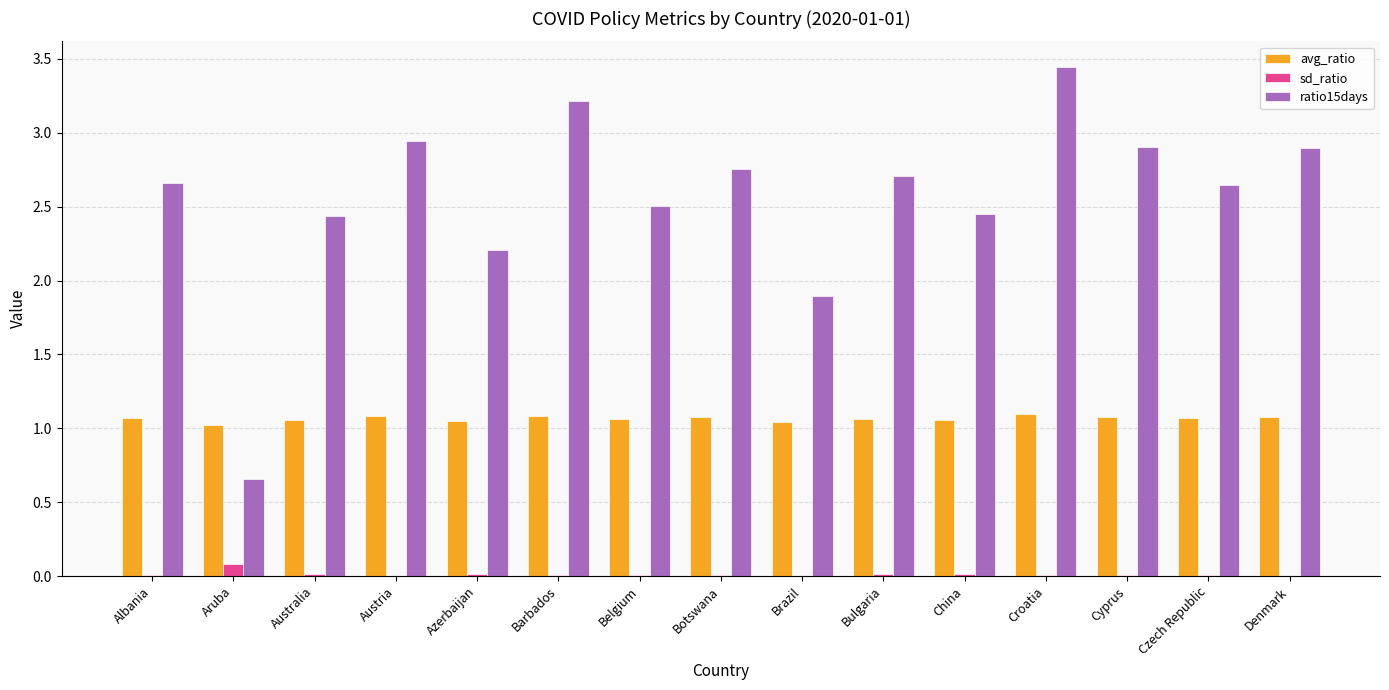

Are the bars horizontal?

No